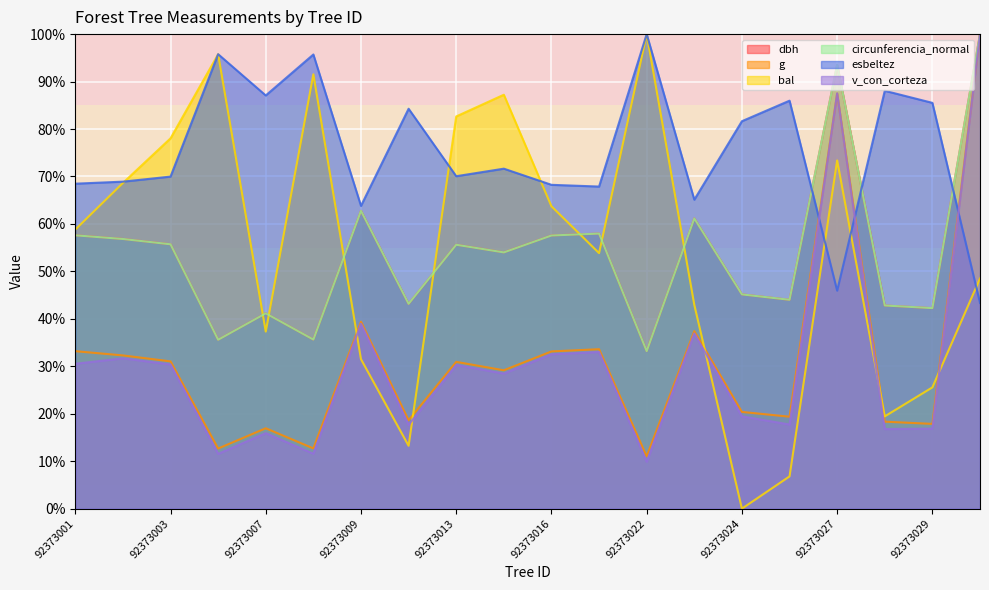

What are all the series names shown in the legend?

dbh, g, bal, circunferencia_normal, esbeltez, v_con_corteza